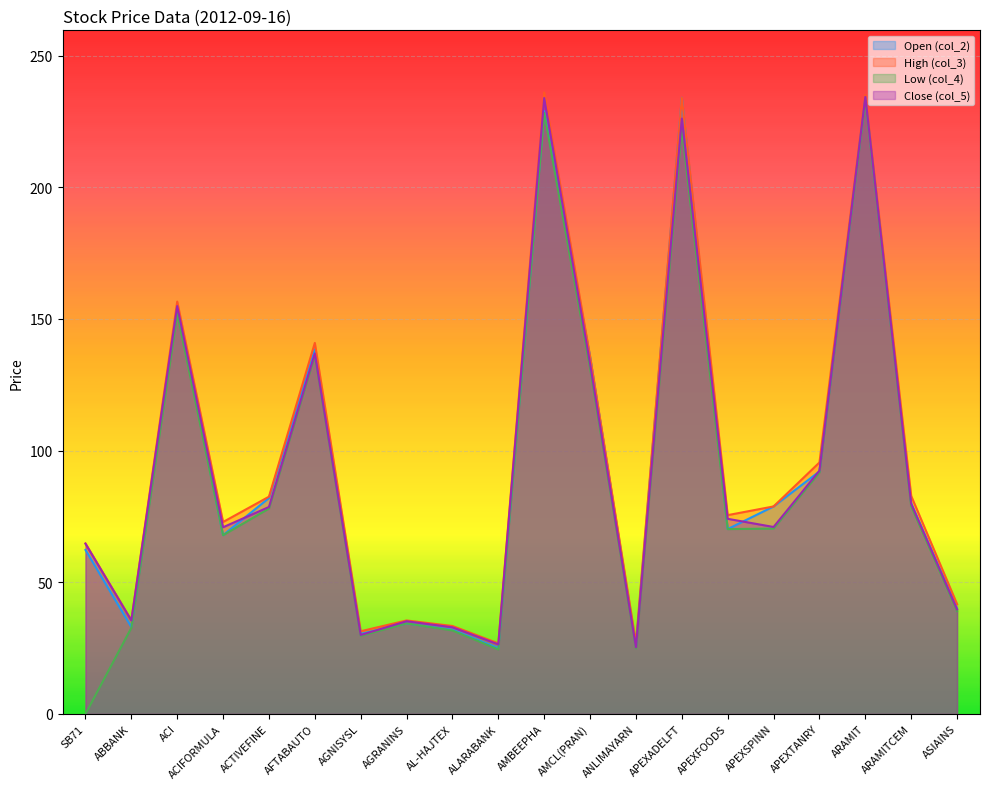

What is the label of the 11th point from the left?

AMBEEPHA